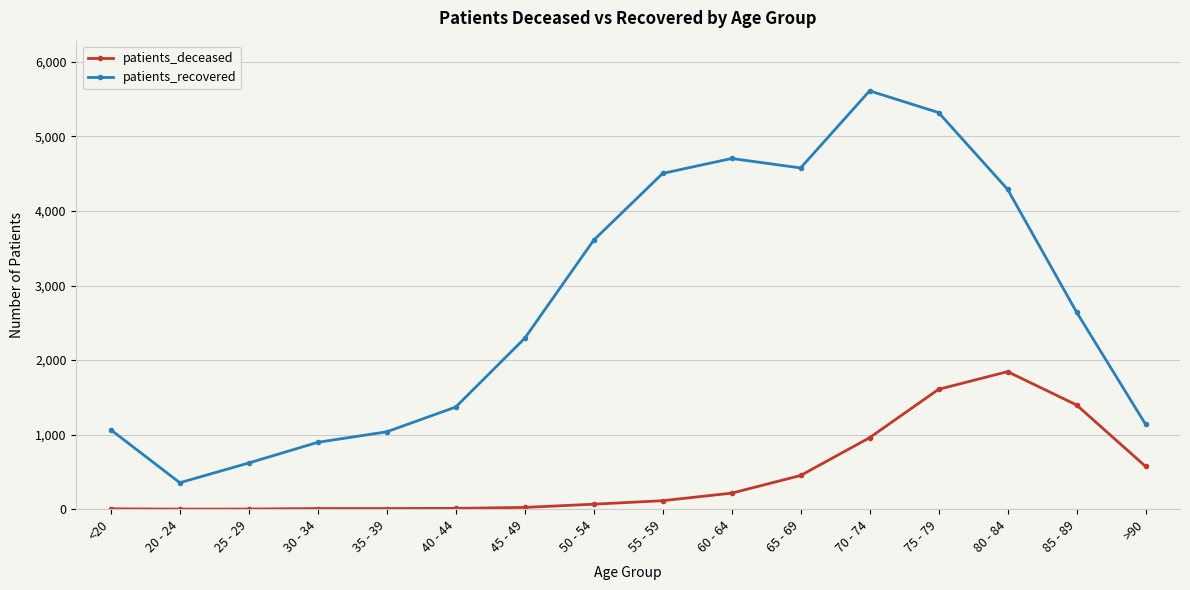

What is the approximate value of patients_deceased at 25 - 29?

2